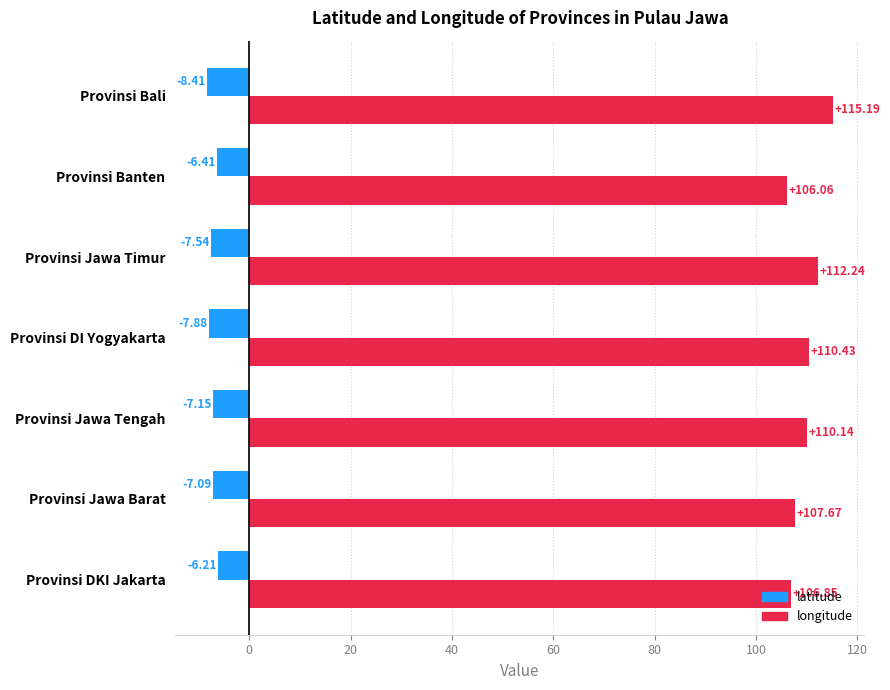

At which category does the chart reach its peak across all series?

Provinsi Bali